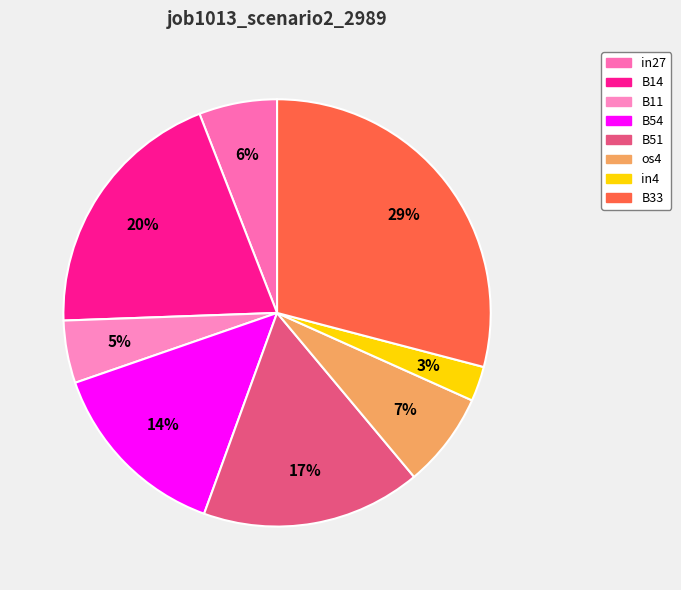

Which category has the biggest portion of the pie?

B33